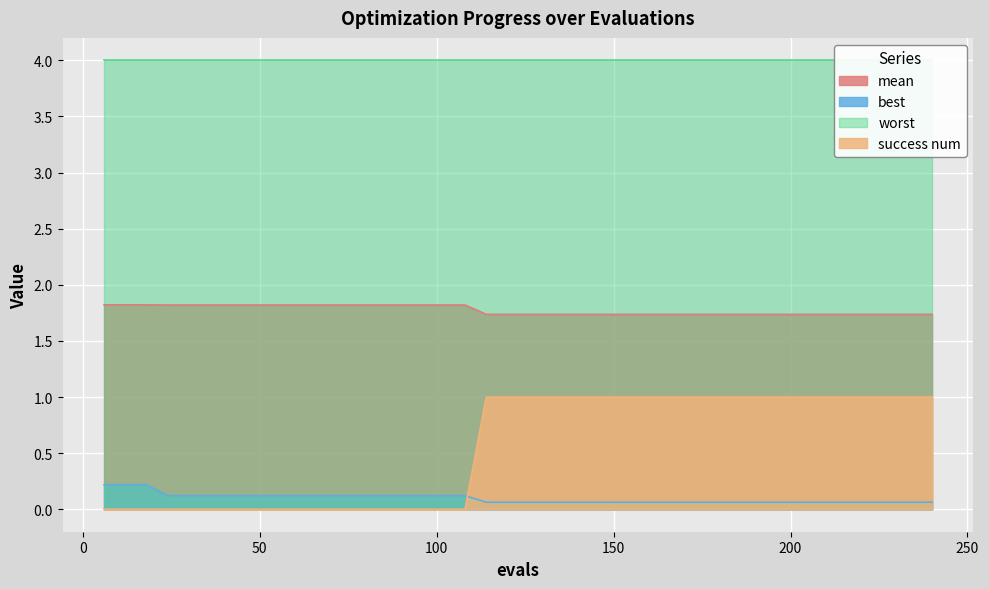

True or false: success num and mean intersect in this chart.

False